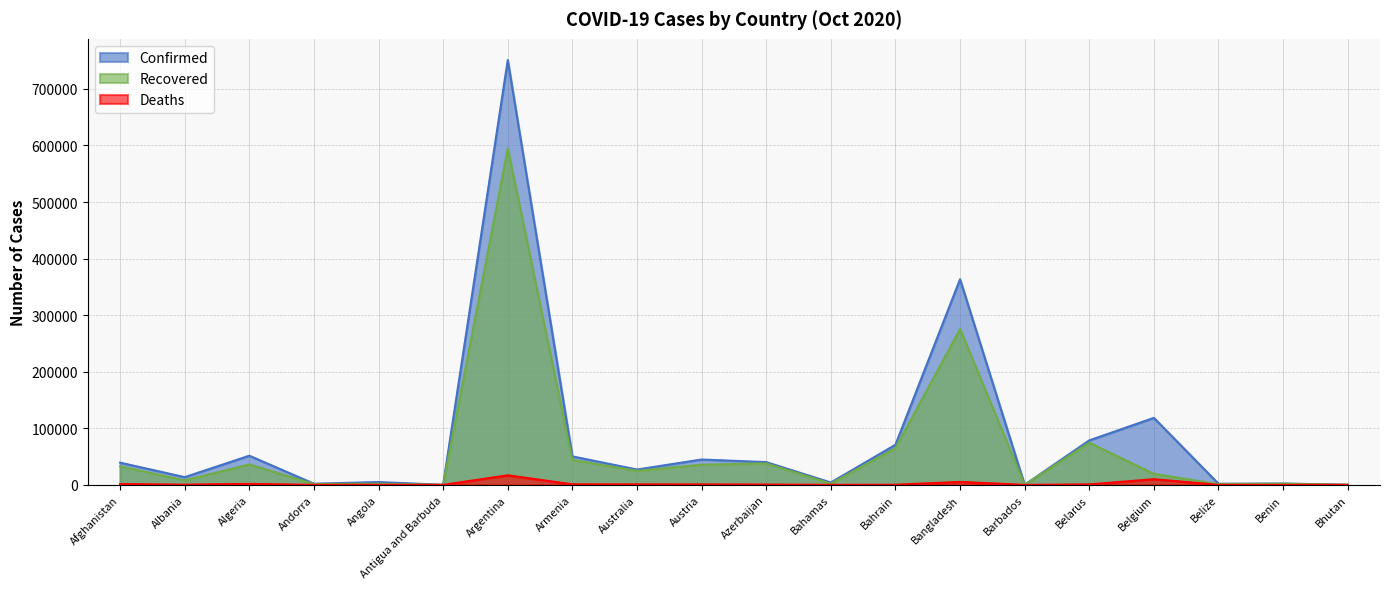

Rank the series by their maximum value, from lowest to highest.

Deaths, Recovered, Confirmed